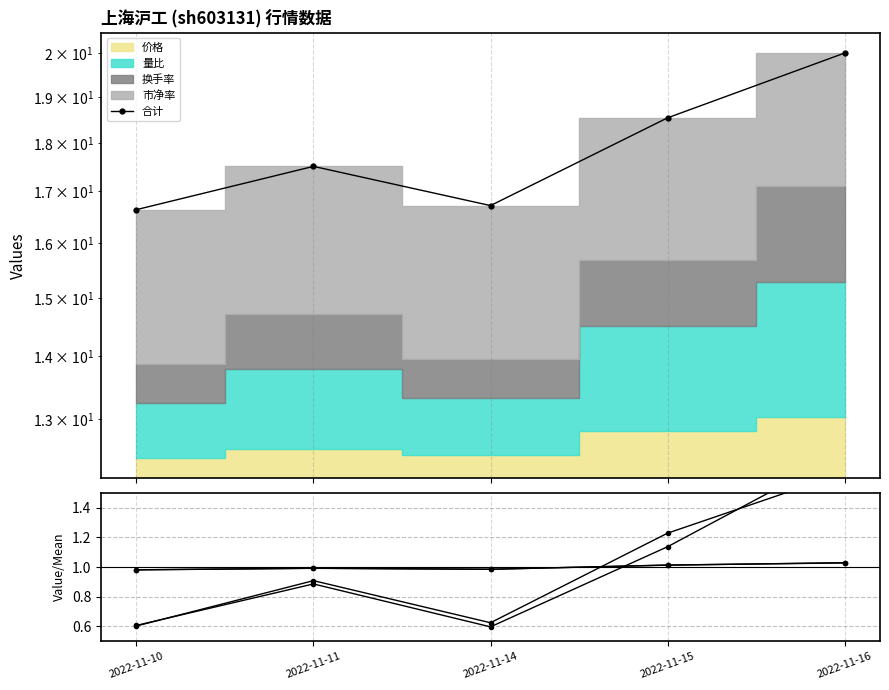

At how many categories does at least one series exceed 7?

5